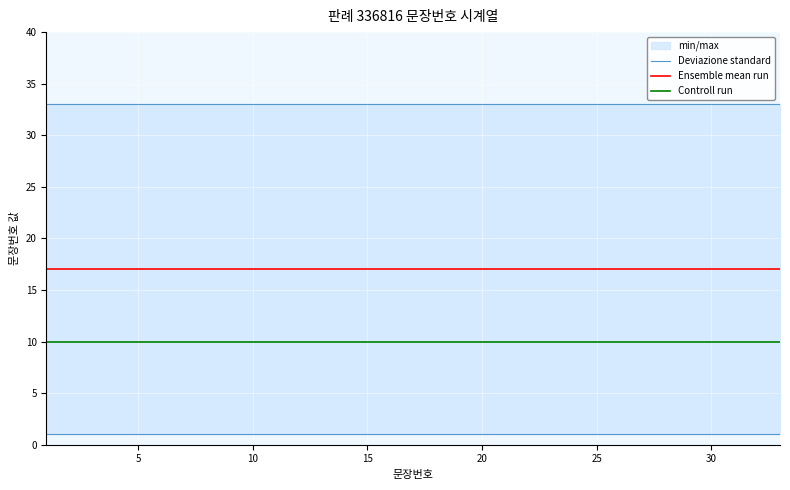

True or false: Deviazione standard and Controll run intersect in this chart.

False